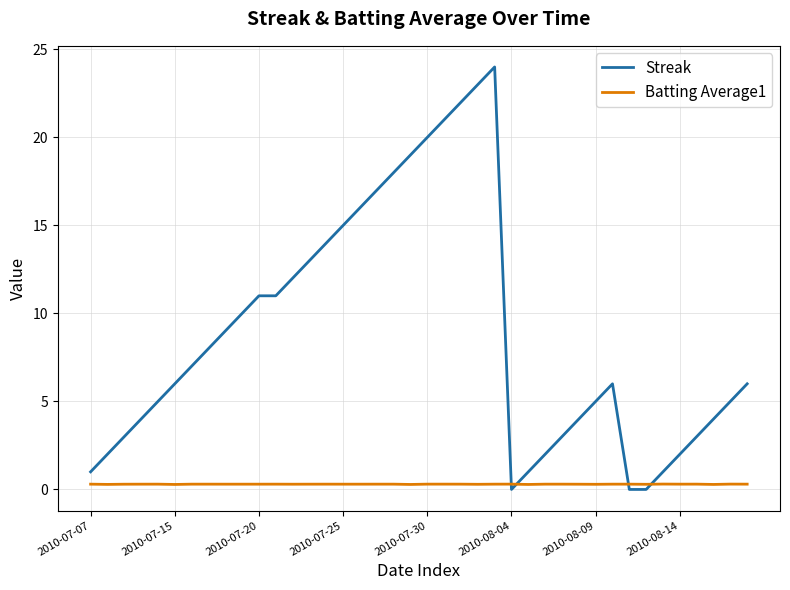

Which series has the widest spread of values?

Streak